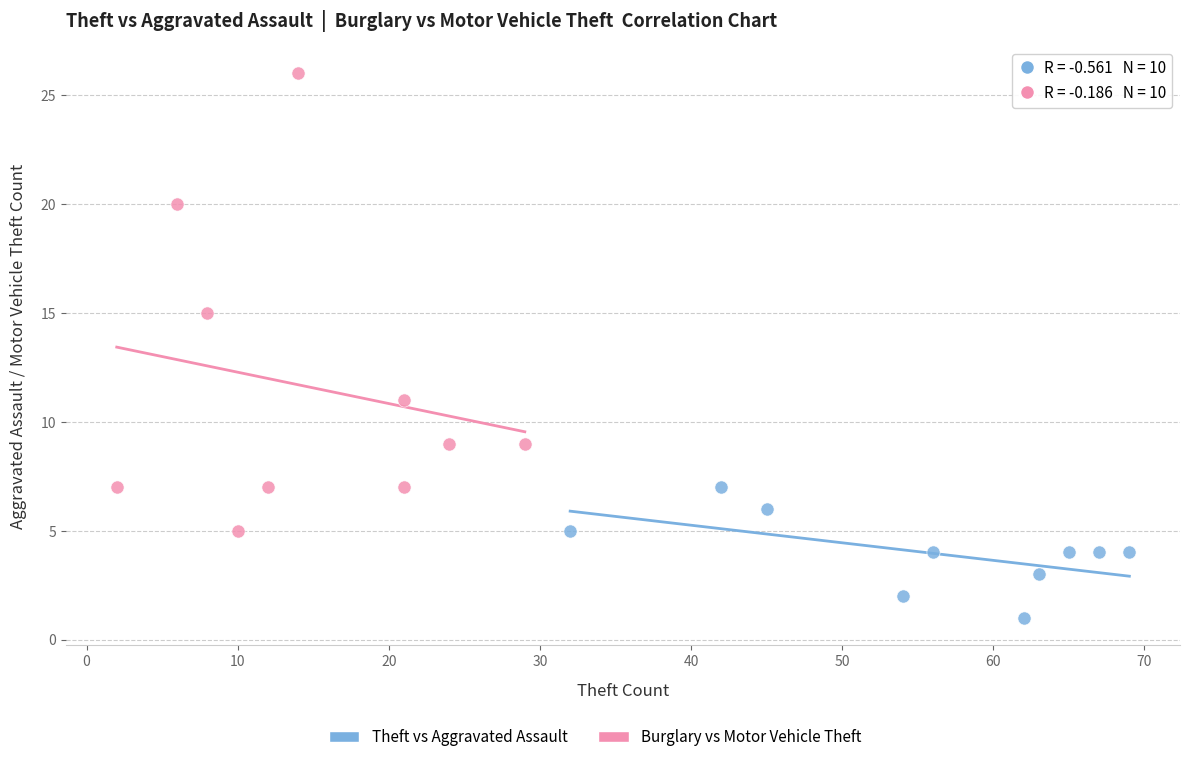

Which series contains the lowest Y value?

Theft vs Aggravated Assault